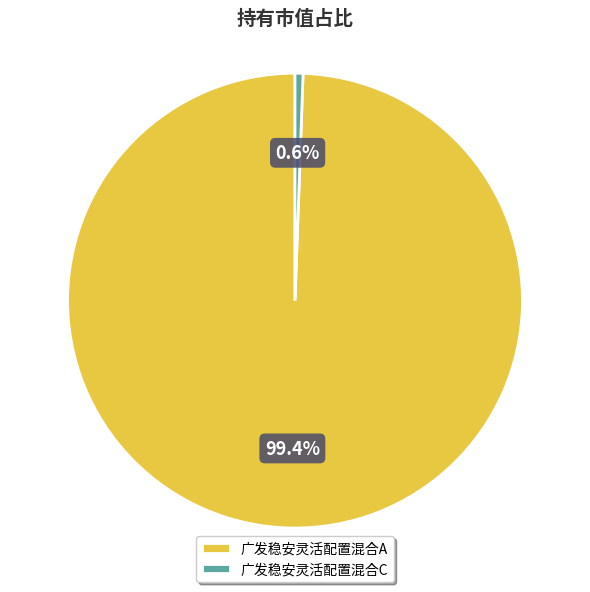

What is the smallest slice in the pie chart?

广发稳安灵活配置混合C